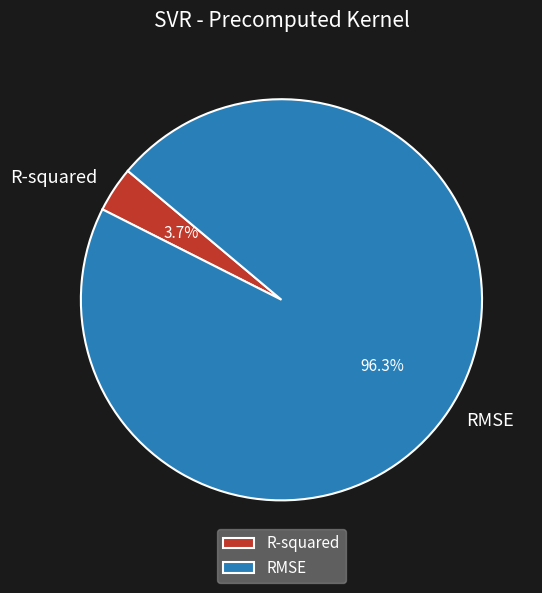

To the nearest percent, what portion does R-squared represent?

4%